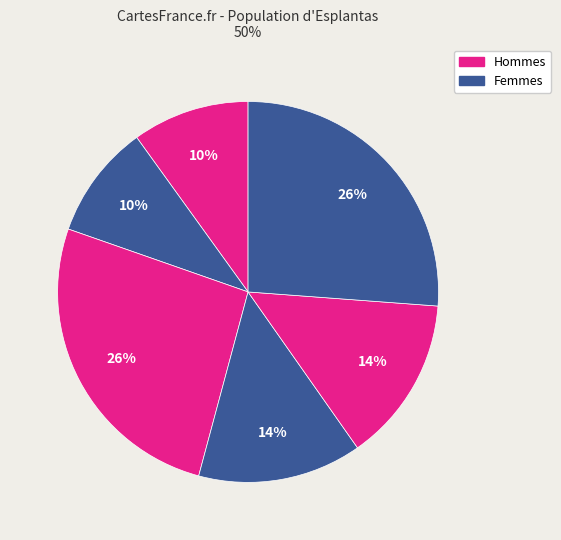

How many slices are in this pie chart?

6